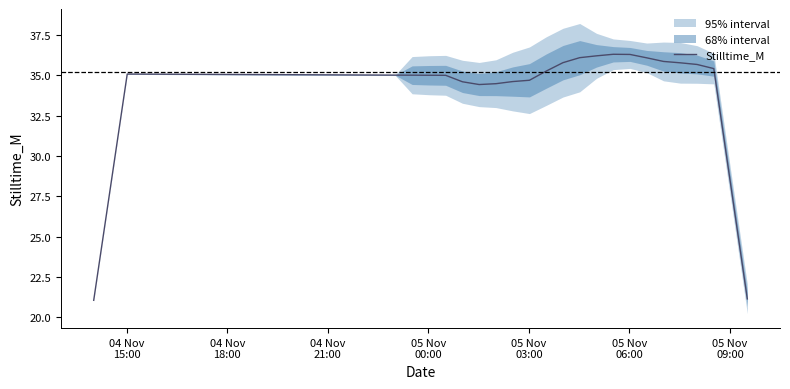

Count the number of categories in the chart.

40